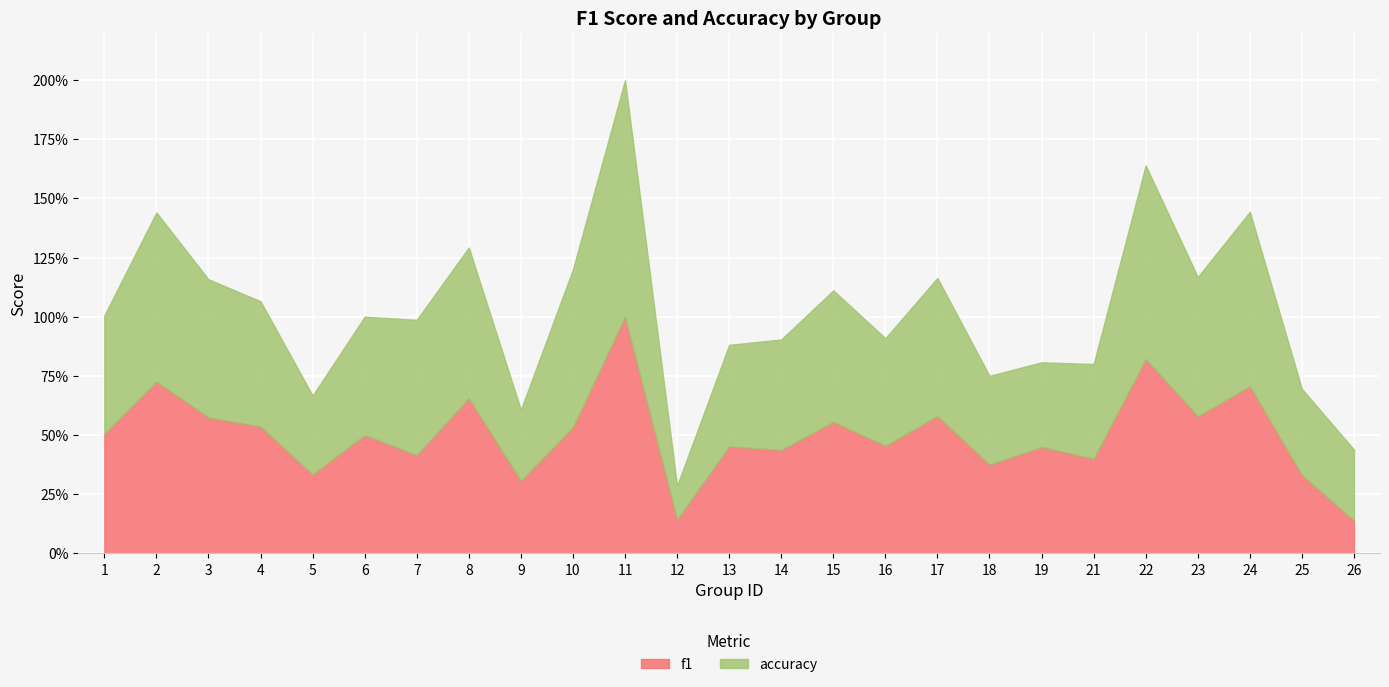

Reading left to right, extract all data points from this chart.

f1: 1=0.5	2=0.7	3=0.6	4=0.5	5=0.3	6=0.5	7=0.4	8=0.7	9=0.3	10=0.5	11=1.0	12=0.1	13=0.5	14=0.4	15=0.6	16=0.5	17=0.6	18=0.4	19=0.4	21=0.4	22=0.8	23=0.6	24=0.7	25=0.3	26=0.1
accuracy: 1=0.5	2=0.7	3=0.6	4=0.5	5=0.3	6=0.5	7=0.6	8=0.6	9=0.3	10=0.7	11=1.0	12=0.1	13=0.4	14=0.5	15=0.6	16=0.5	17=0.6	18=0.4	19=0.4	21=0.4	22=0.8	23=0.6	24=0.7	25=0.4	26=0.3